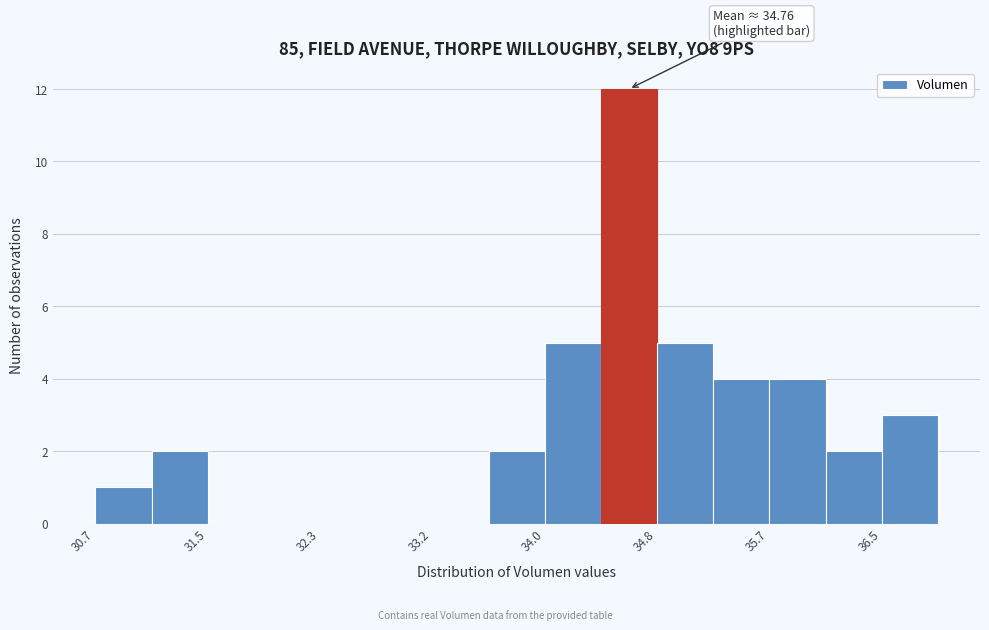

Which range on the x-axis has the tallest bar?

34.4 to 34.8